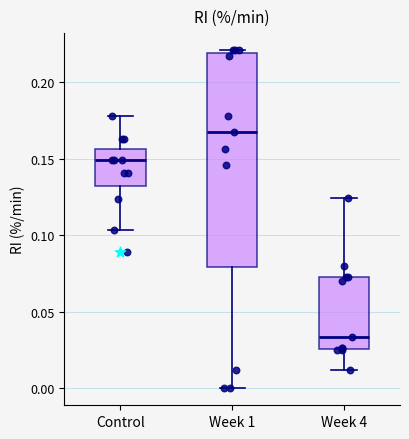

Which box has the highest median line?

Week 1